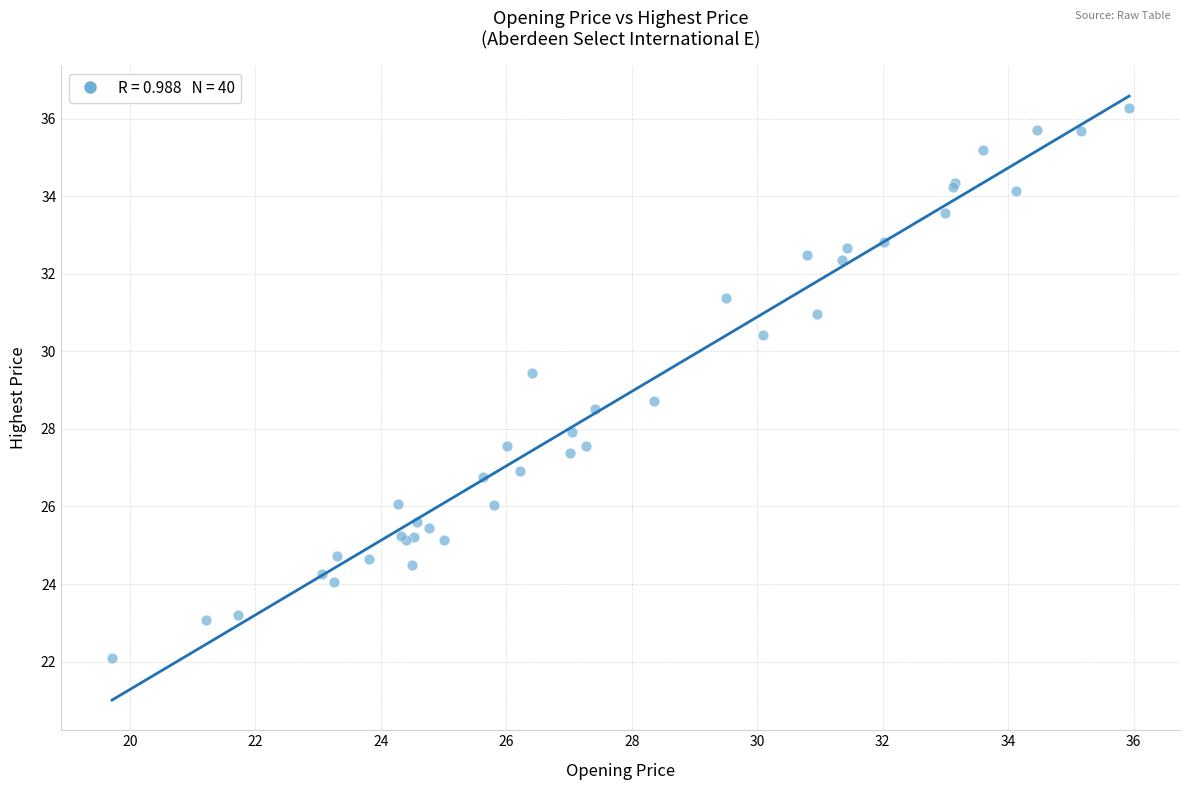

What Y value in the scatter plot is closest to 29?

28.7